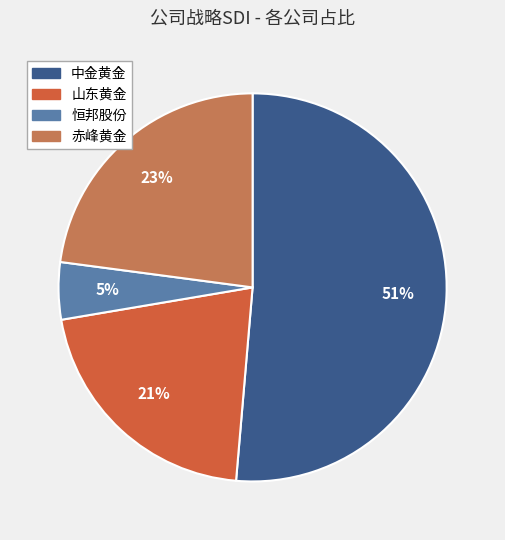

What percentage is the 中金黄金 slice, to the nearest percent?

51%